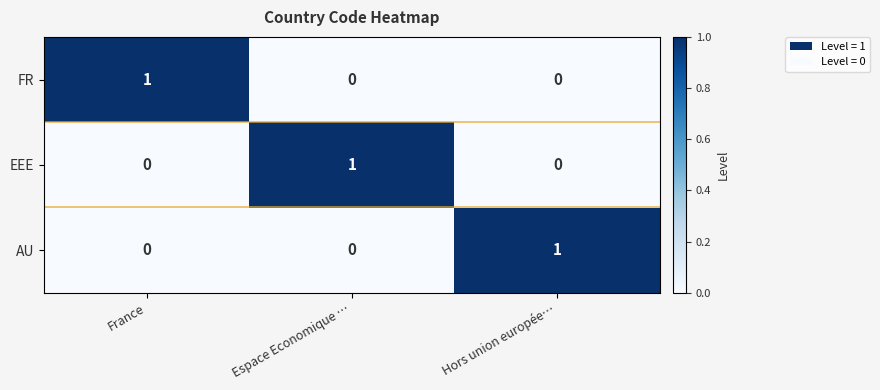

Reading right to left, extract all data points from this chart.

FR: 0	0	1
EEE: 0	1	0
AU: 1	0	0